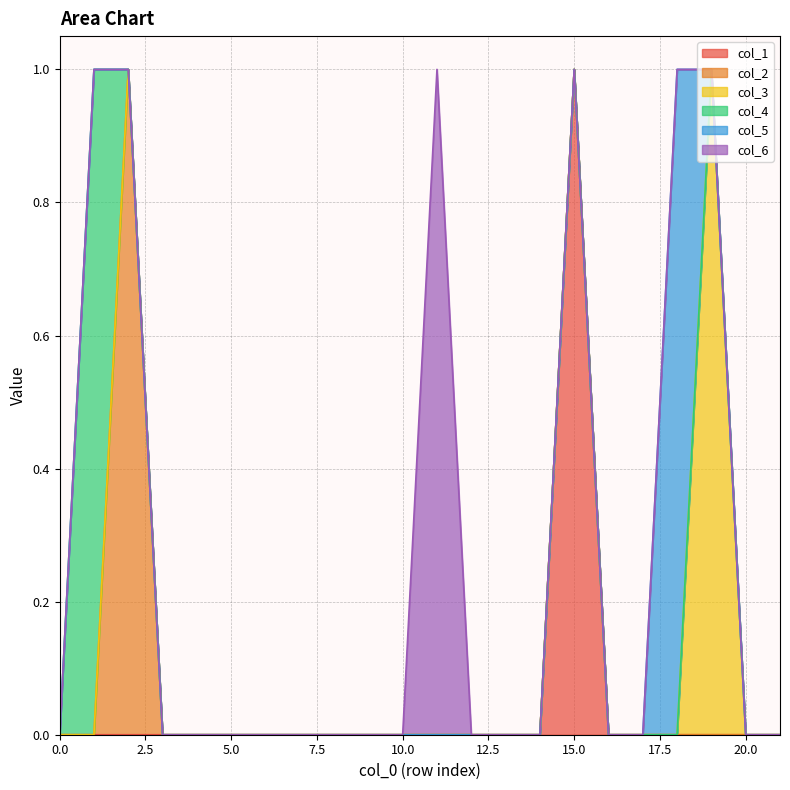

Which series has the largest total across all categories?

col_1